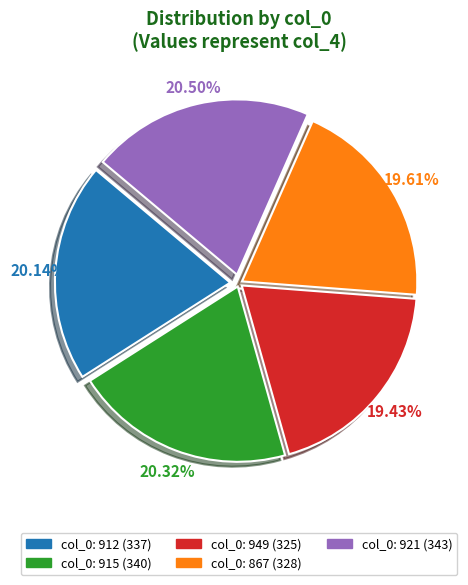

Which category has the smallest portion of the pie?

949